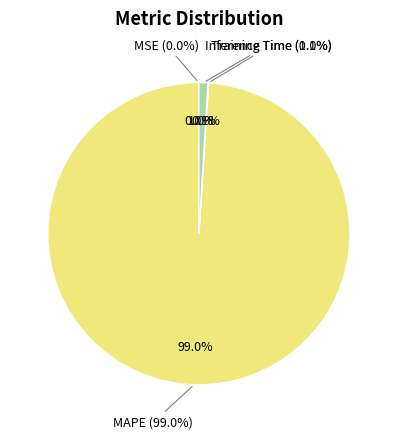

What is the smallest slice in the pie chart?

MSE